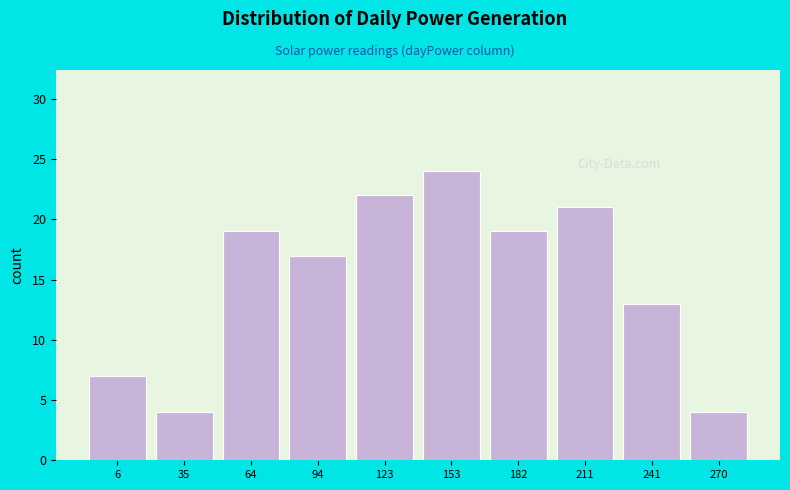

Reading left to right, extract all data points from this chart.

7	4	19	17	22	24	19	21	13	4